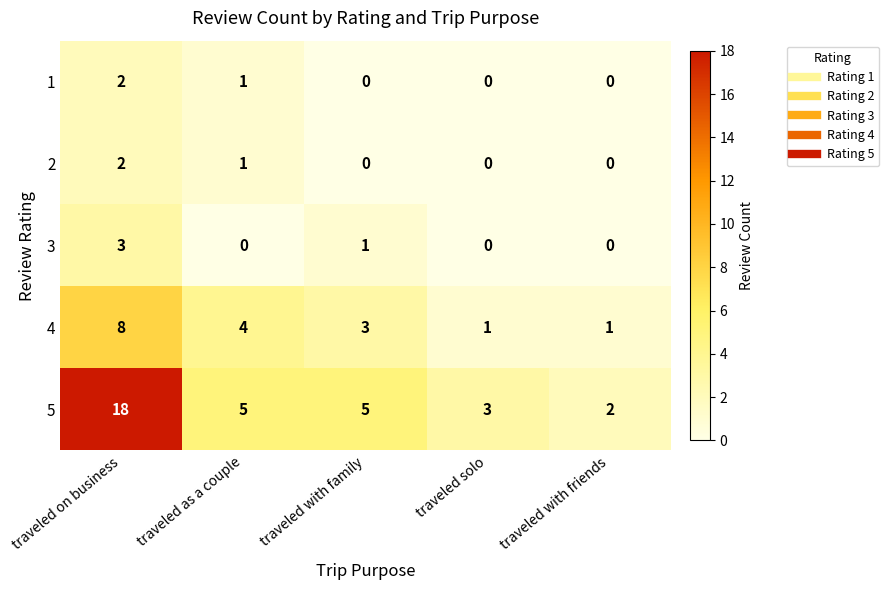

At which category is the sum across all series the highest?

traveled on business